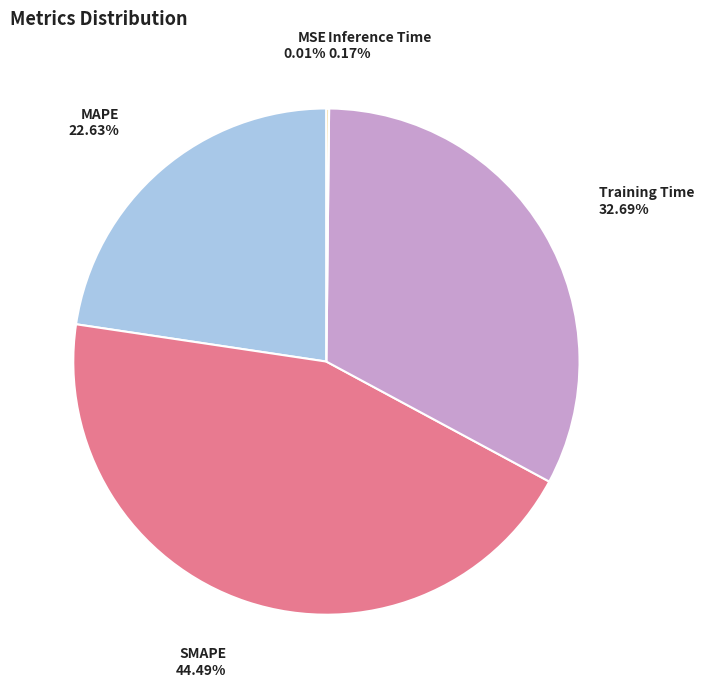

Between MAPE and Training Time, which is larger?

Training Time